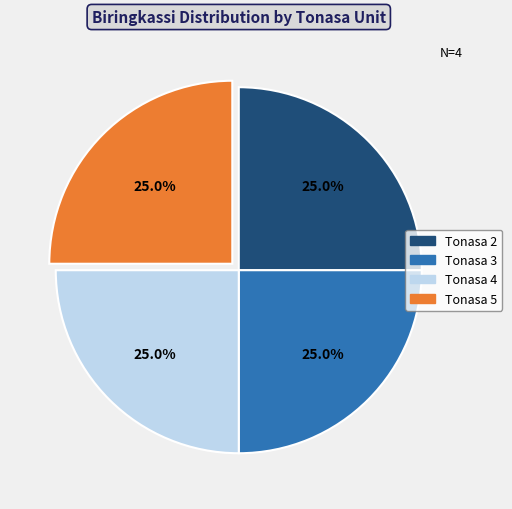

To the nearest percent, what portion does Tonasa 4 represent?

25%